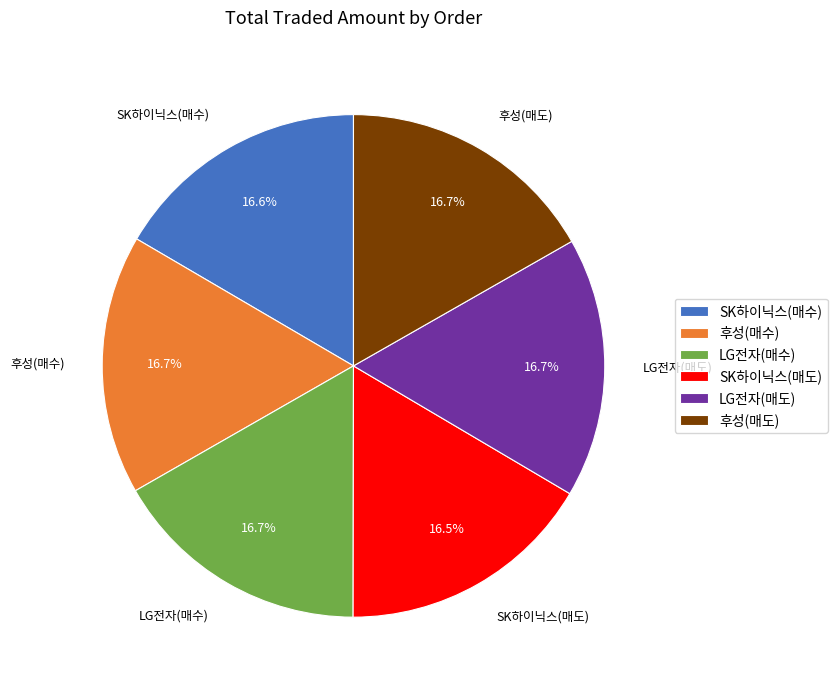

What portion of the pie excludes LG전자(매수)?

83.3%